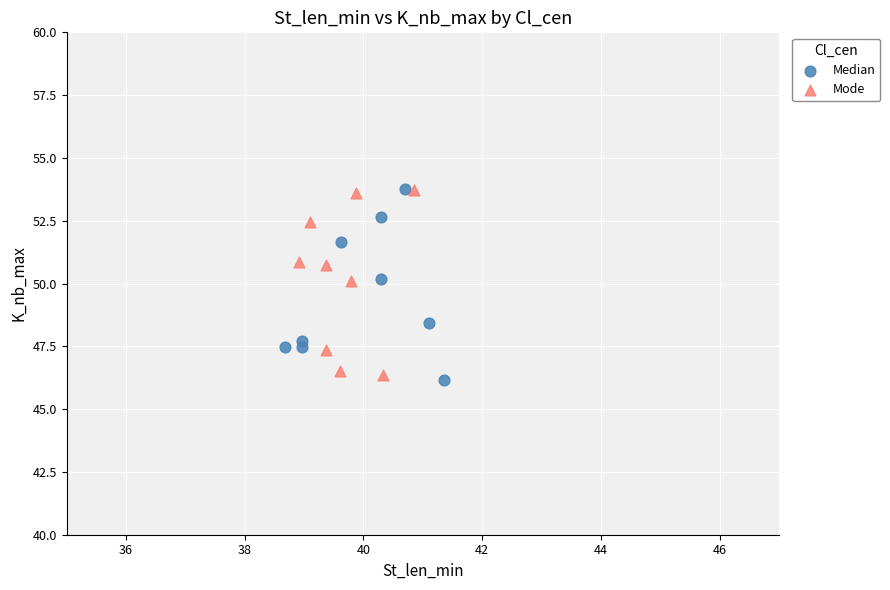

What are all the series names shown in the legend?

Median, Mode